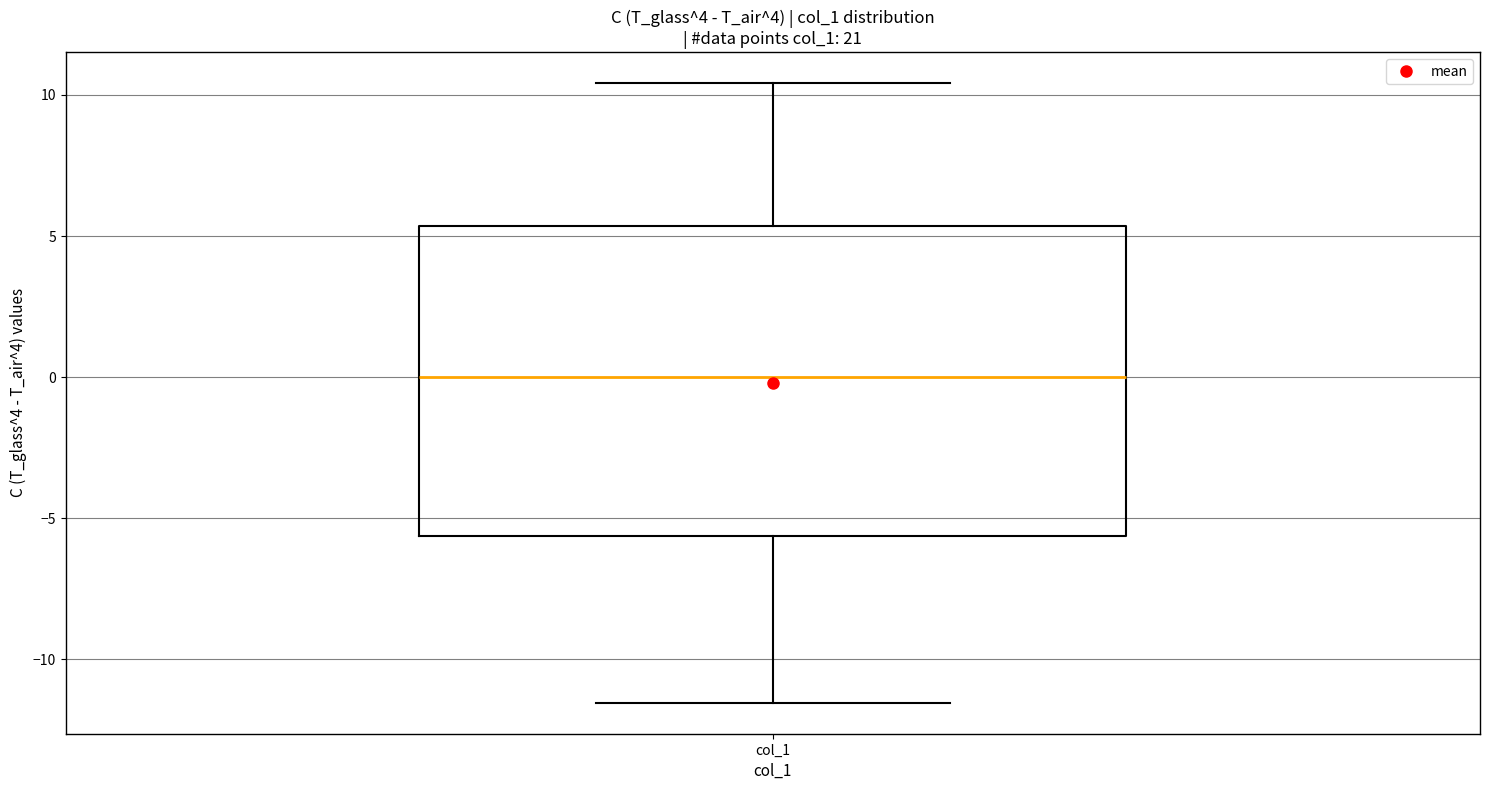

Where is the lower edge of the box for col_1 on the y-axis? The values are not printed on the chart, so give them approximately, as read against the axis.

-5.5